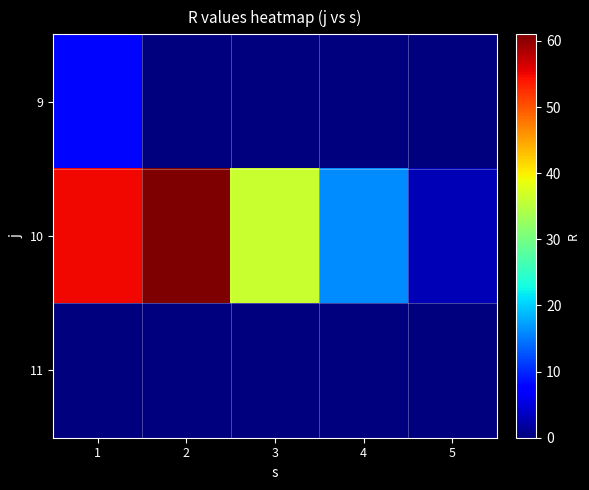

Which series has the largest range (max minus min)?

10